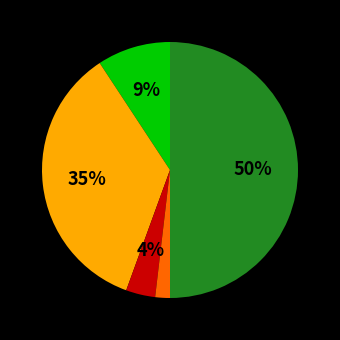

To the nearest percent, what is the difference between the largest and smallest slice percentages?

48%